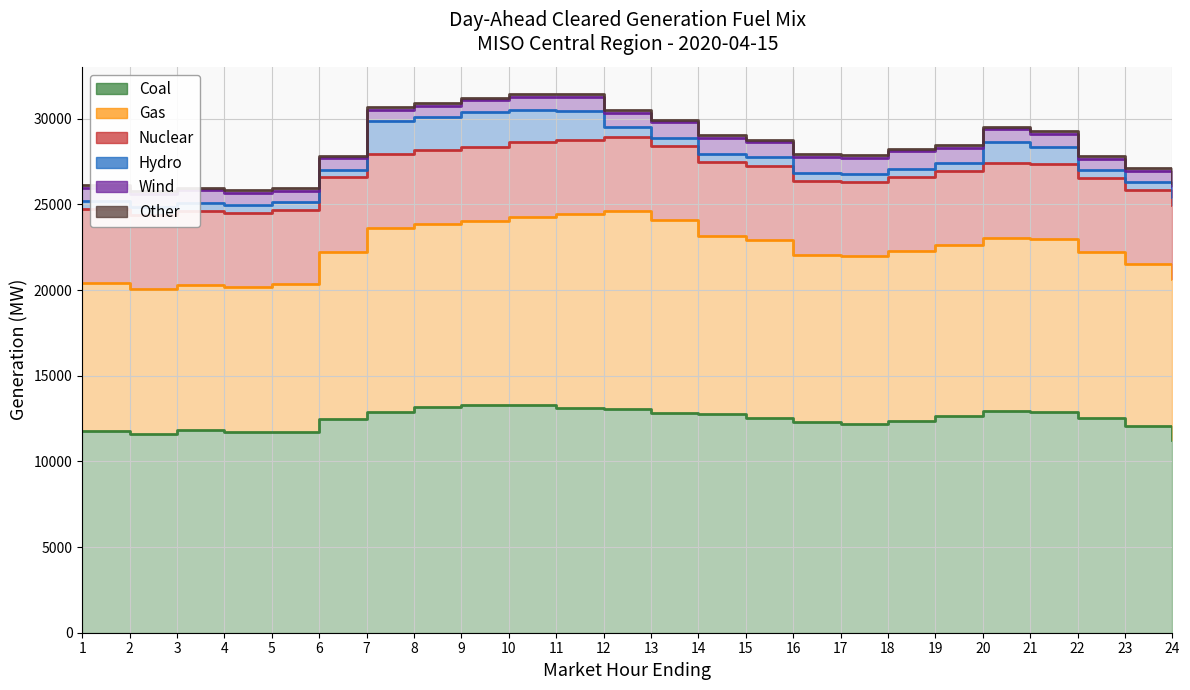

Rank the series at 19 from lowest to highest value.

Other, Hydro, Wind, Nuclear, Gas, Coal